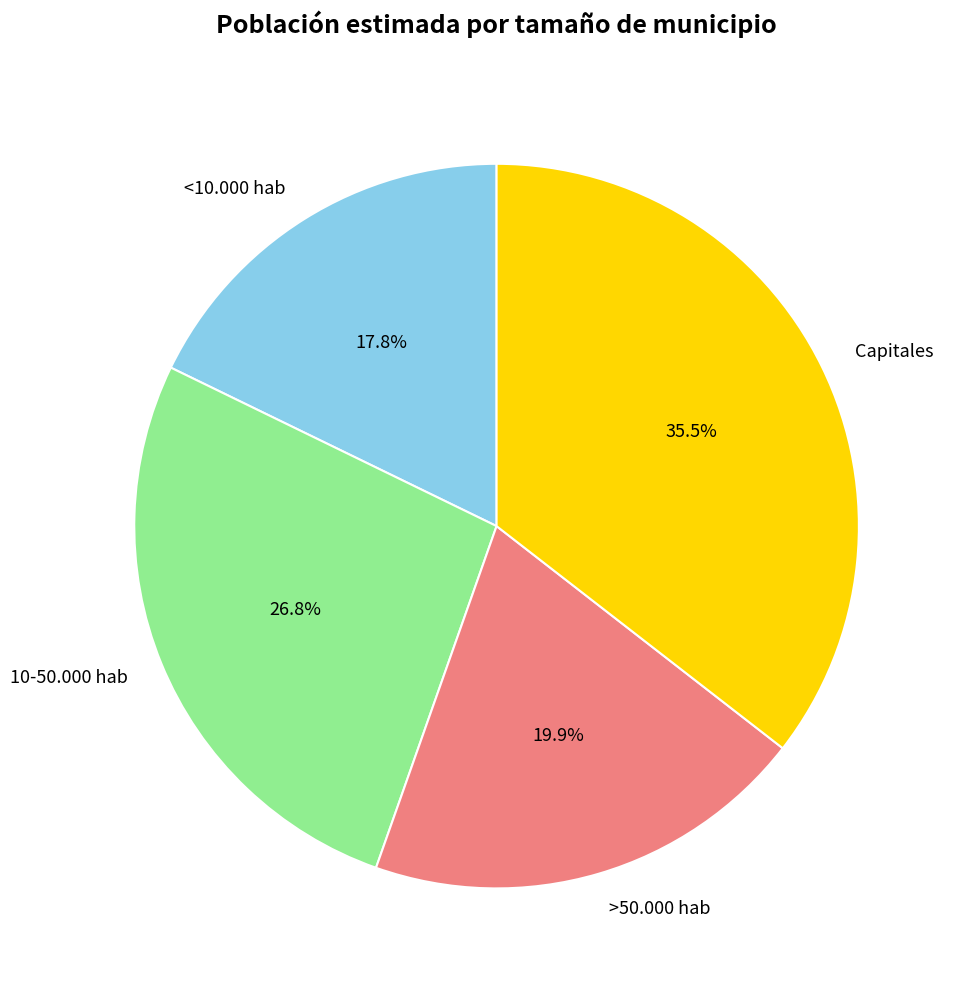

How many segments does this pie chart have?

4